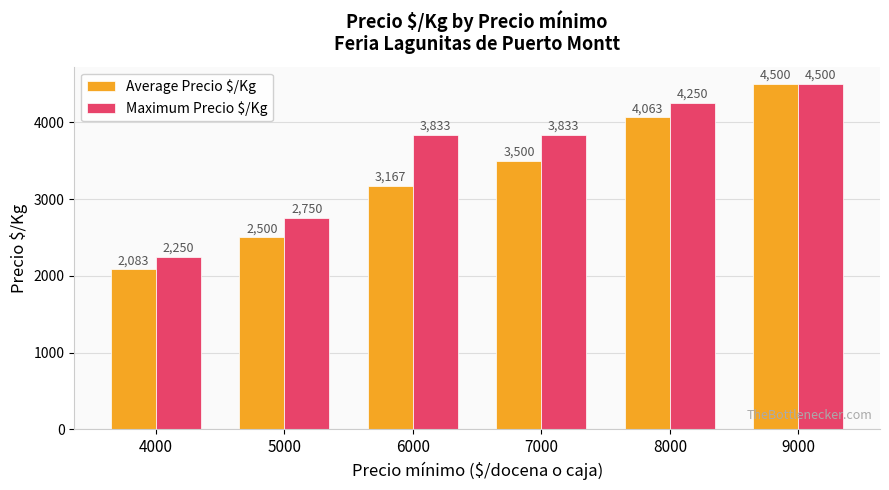

How many groups of bars are there?

6